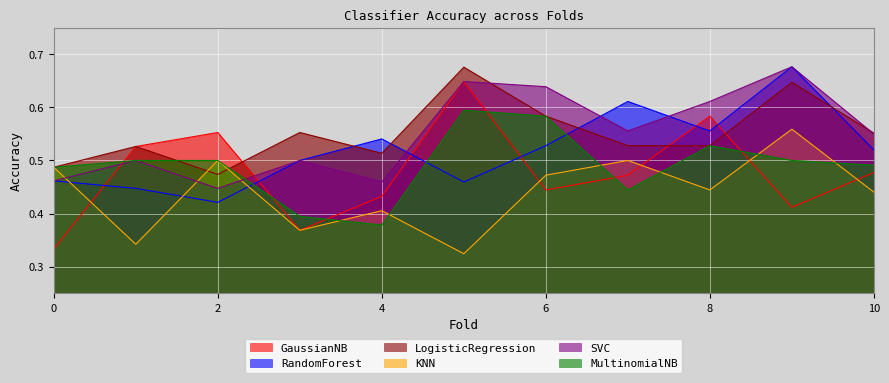

List the series in order of their peak value, lowest first.

KNN, MultinomialNB, GaussianNB, LogisticRegression, RandomForest, SVC